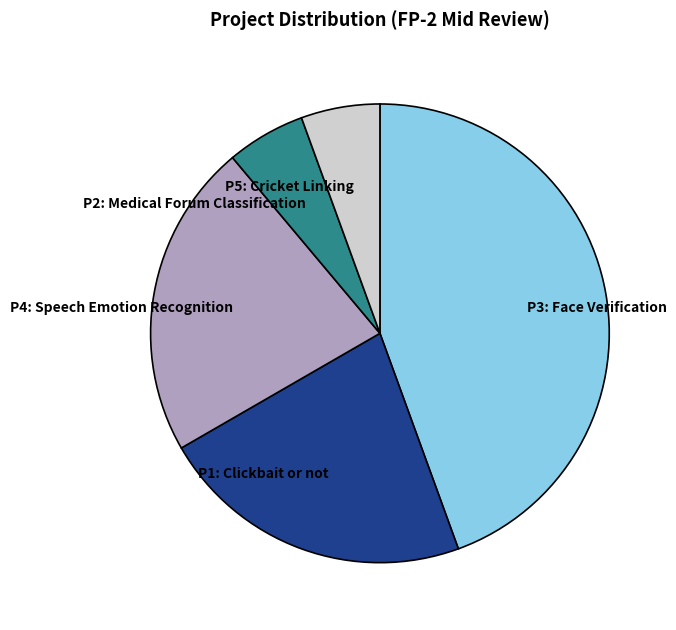

What is the largest slice in the pie chart?

P3: Face Verification